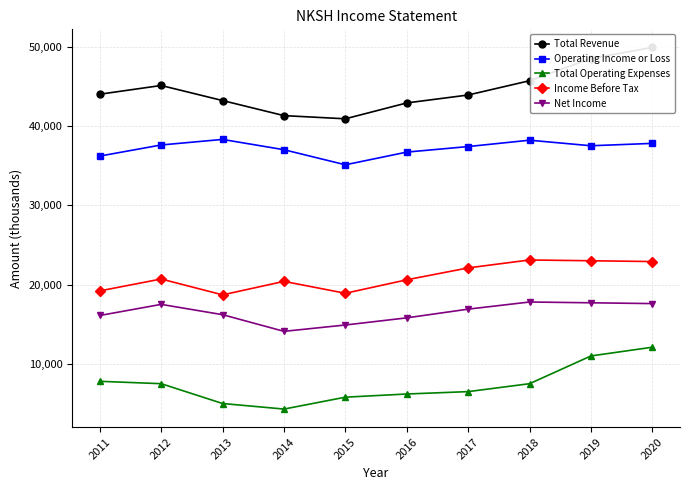

What is the smallest value displayed?

4300